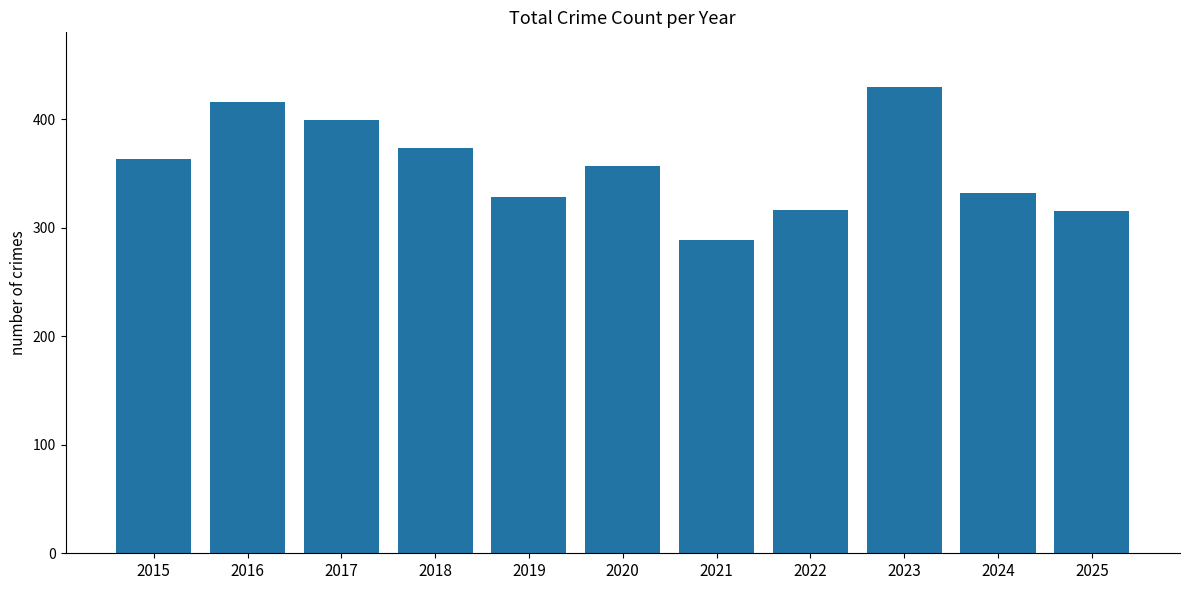

What value does the data have at 2022?

316